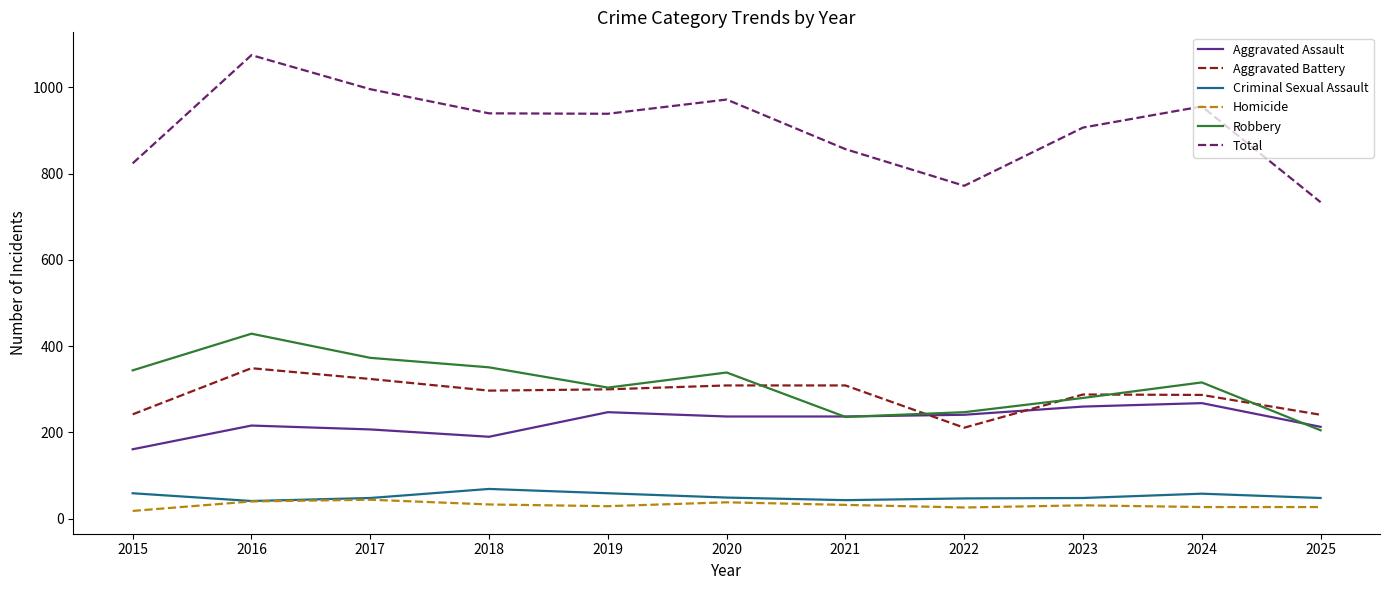

Is the value of Robbery at 2021 greater than the value of Aggravated Battery at 2017?

No